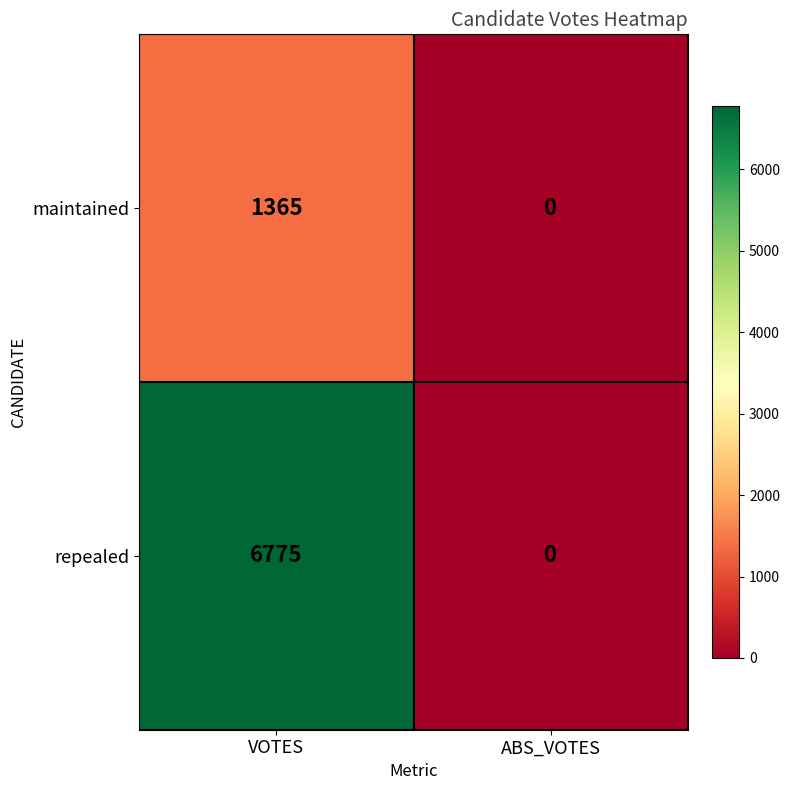

What is the sum of the repealed values at ABS_VOTES and VOTES?

6775